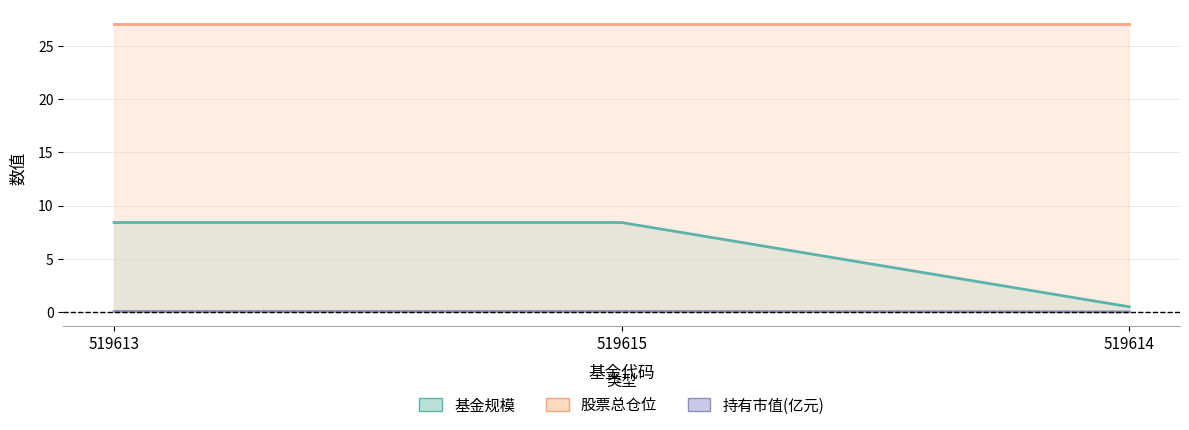

Is the value of 持有市值(亿元) at 519615 greater than the value of 基金规模 at 519613?

No